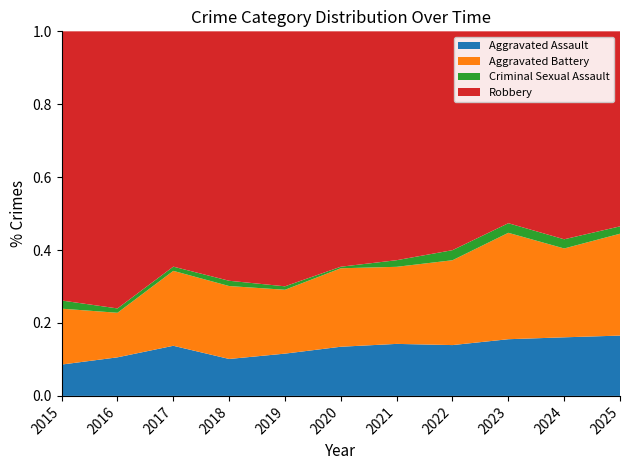

Reading right to left, transcribe all the data shown in this chart.

Aggravated Assault: 2025=90	2024=153	2023=130	2022=121	2021=110	2020=94	2019=98	2018=77	2017=95	2016=71	2015=46
Aggravated Battery: 2025=152	2024=232	2023=244	2022=202	2021=163	2020=150	2019=148	2018=152	2017=142	2016=82	2015=82
Criminal Sexual Assault: 2025=11	2024=24	2023=22	2022=24	2021=14	2020=3	2019=8	2018=11	2017=8	2016=8	2015=12
Robbery: 2025=291	2024=543	2023=440	2022=521	2021=484	2020=450	2019=591	2018=520	2017=446	2016=510	2015=395